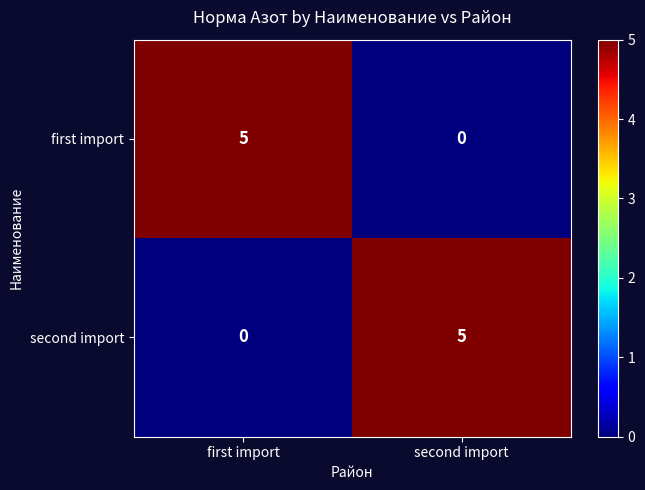

How many data points does each series have?

2